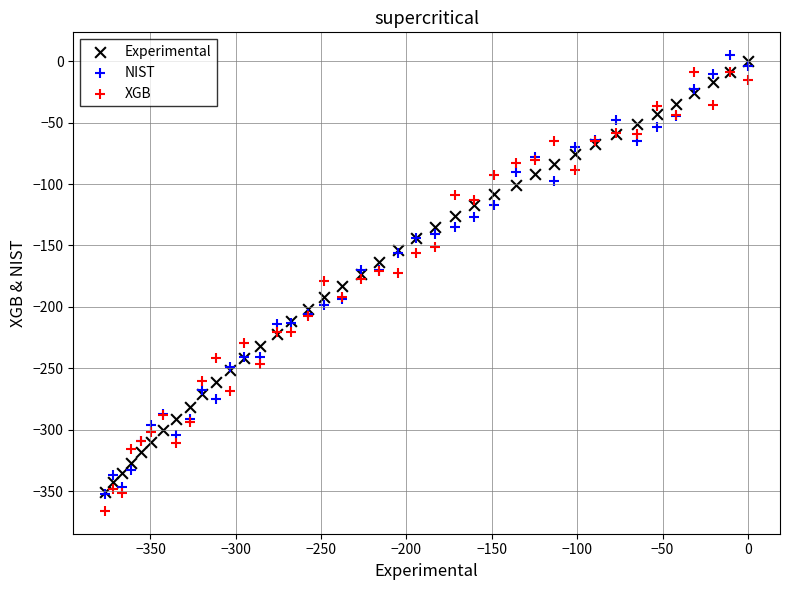

Which series reaches the maximum Y coordinate?

NIST